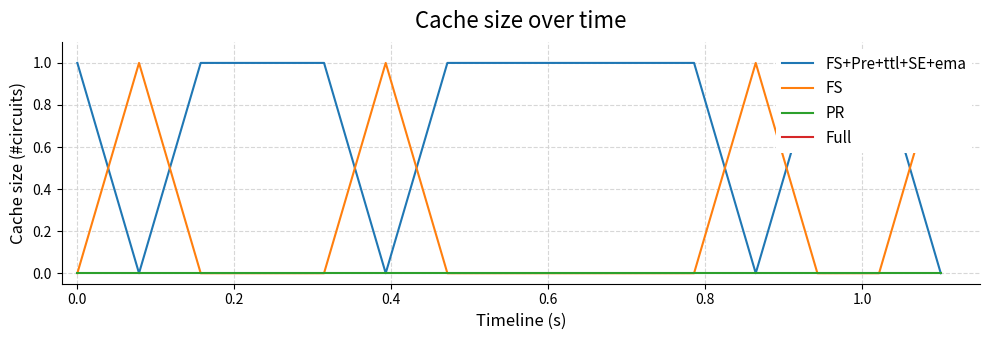

The value of FS+Pre+ttl+SE+ema at 8 is 1. True or false?

False